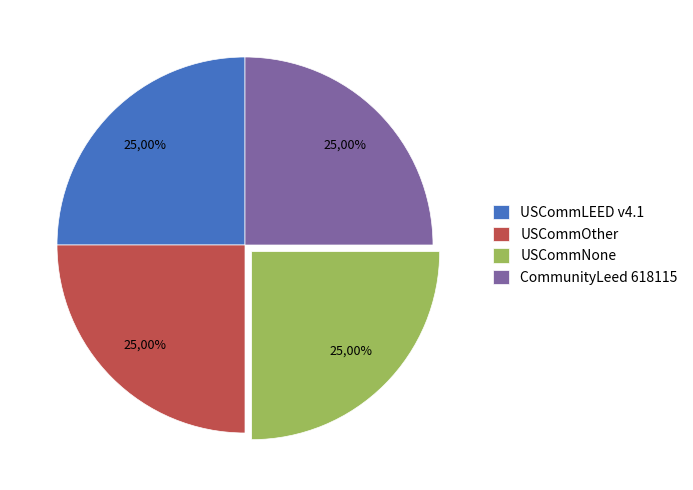

To the nearest percent, what is the combined percentage of USCommOther 15:40:02 and USCommLEED v4.1 16:15:32?

50%